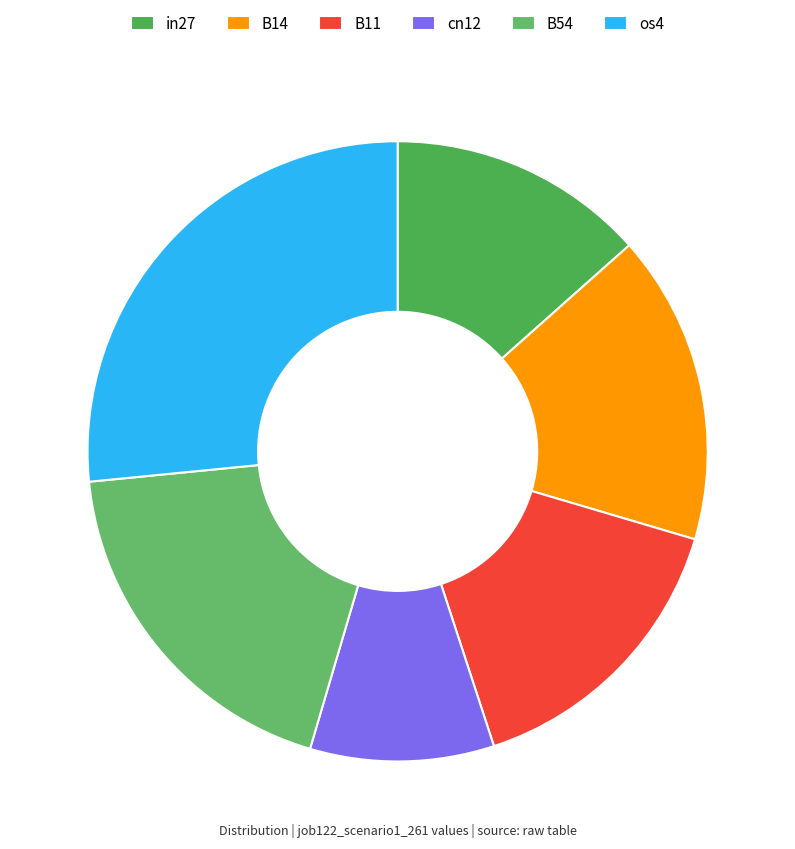

Does any single category account for the majority?

No